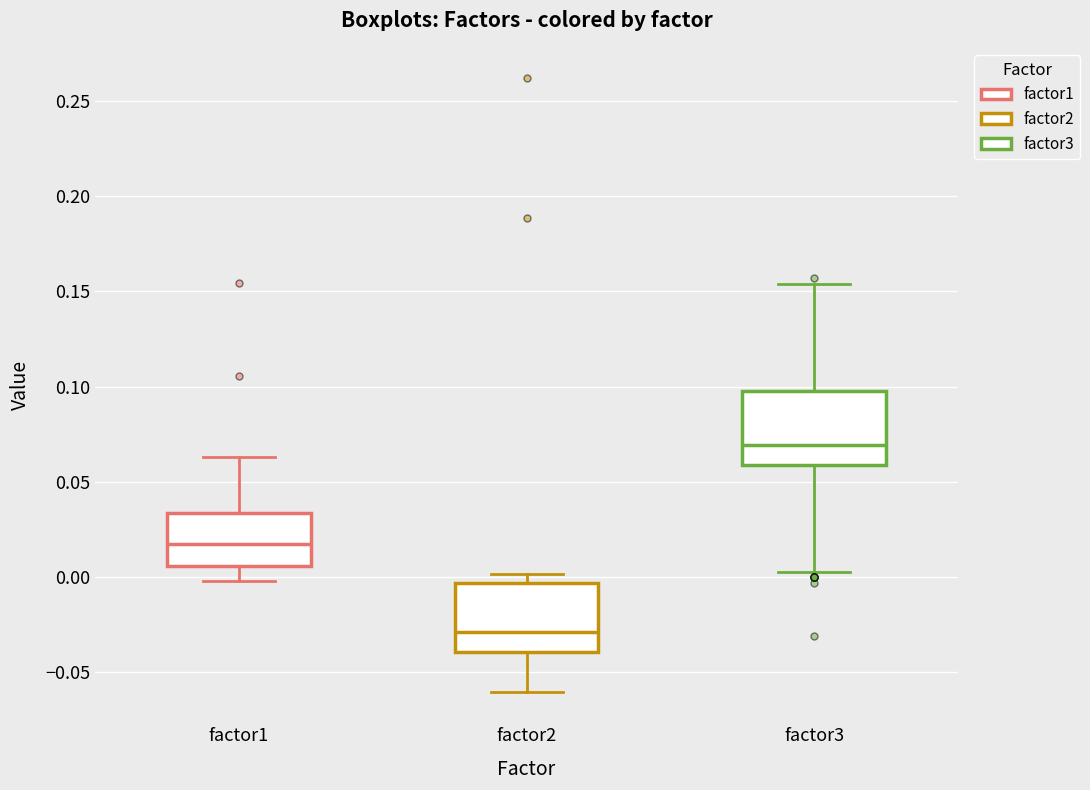

Where does the lower whisker of the box for factor3 end on the y-axis? The values are not printed on the chart, so give them approximately, as read against the axis.

0.005